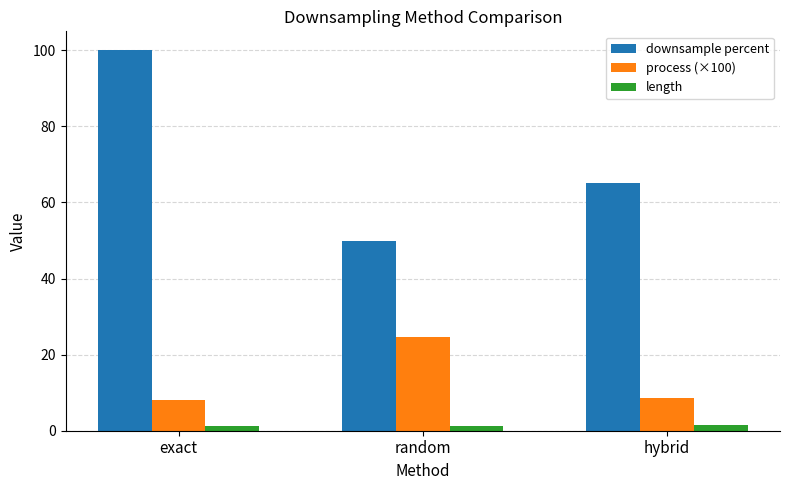

What is the difference between the maximum and minimum values in the downsample percent series?

50.0